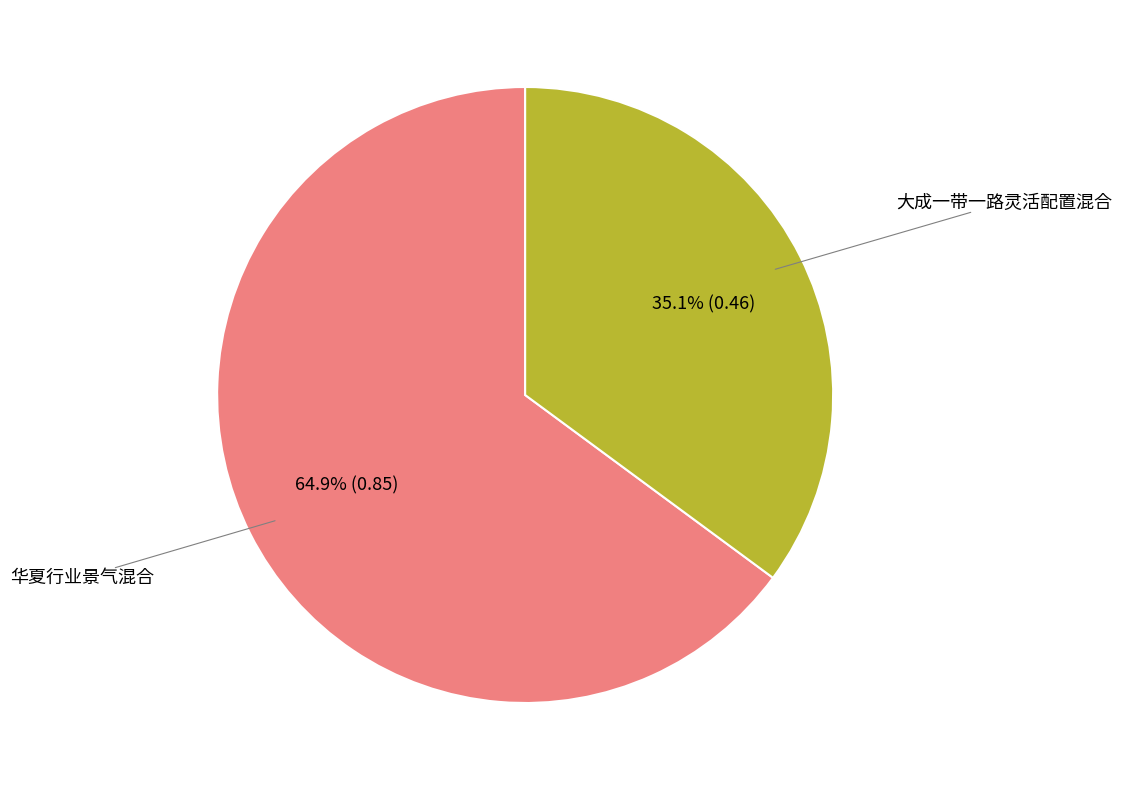

How many slices are in this pie chart?

2